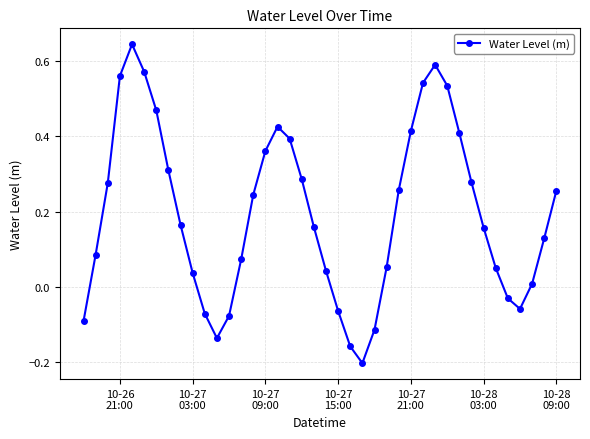

How many points are higher than both their immediate neighbors (excluding endpoints)?

3